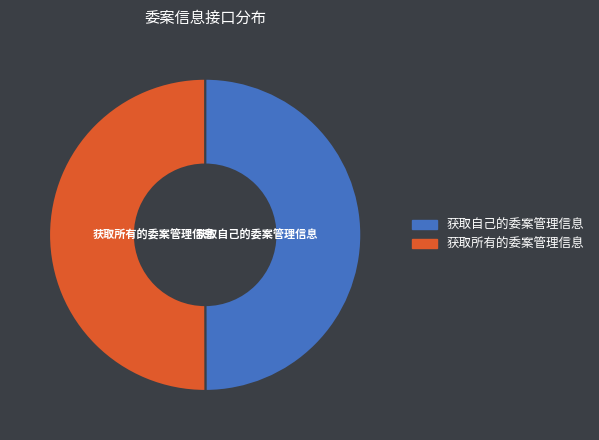

Combined, do 获取自己的委案管理信息 and 获取所有的委案管理信息 account for over 50%?

Yes